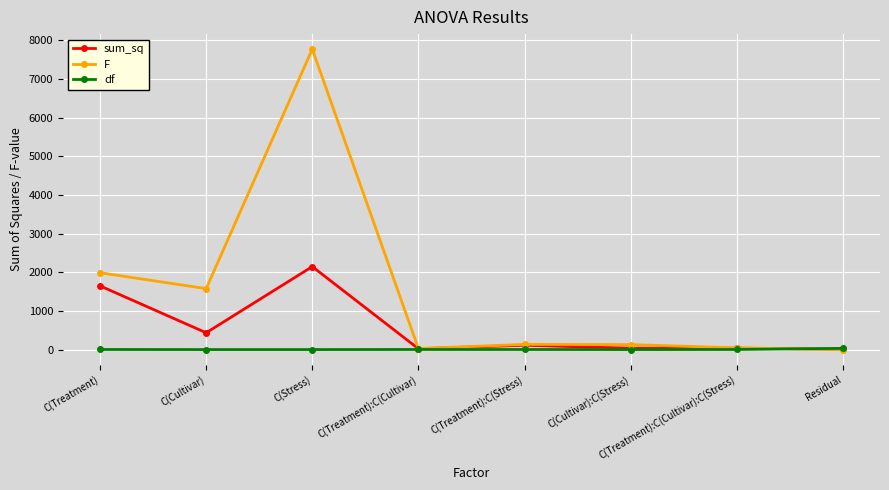

Is the value of sum_sq at C(Cultivar) greater than the value of F at C(Cultivar):C(Stress)?

Yes